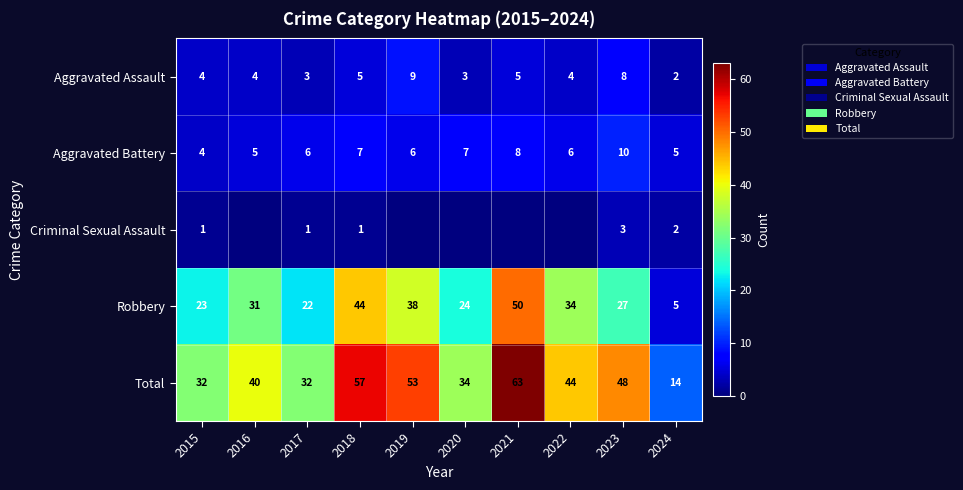

How many series are shown in this chart?

5